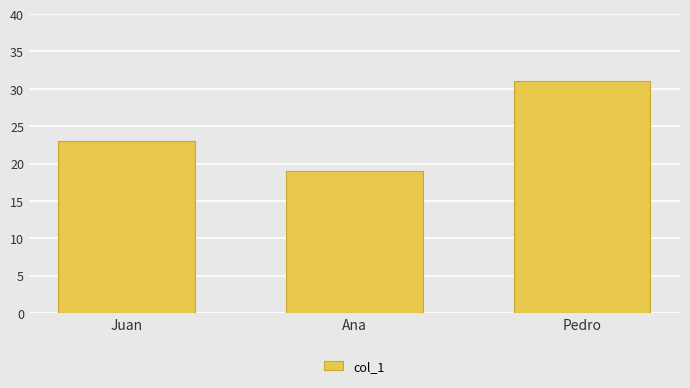

What is the label of the 1st bar from the left?

Juan